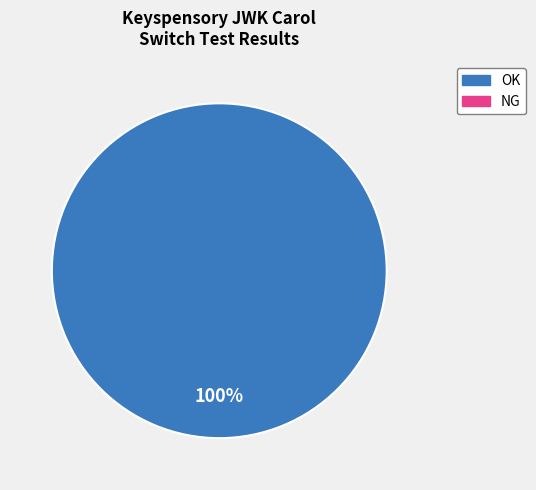

Does any single category account for the majority?

Yes